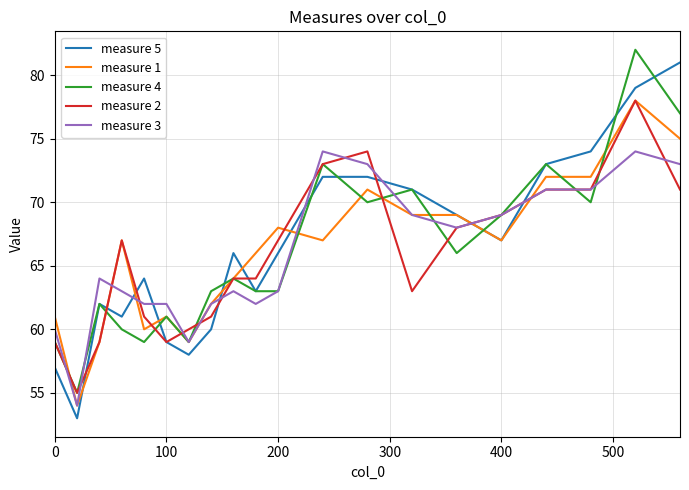

Is this an area chart (filled region under the line)?

No